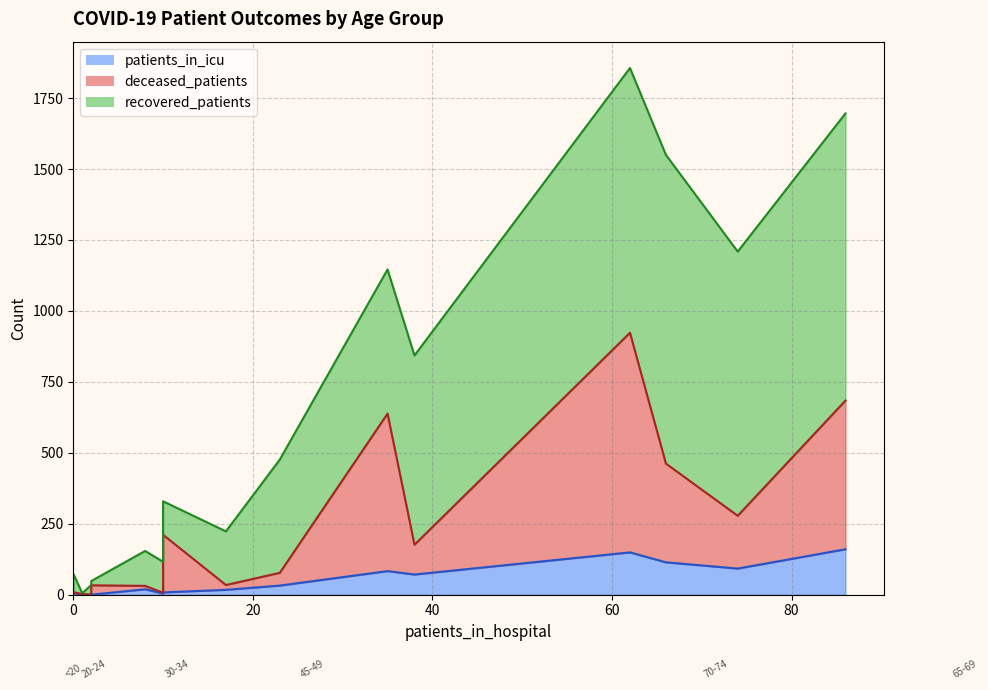

How many lines are shown in the chart?

3